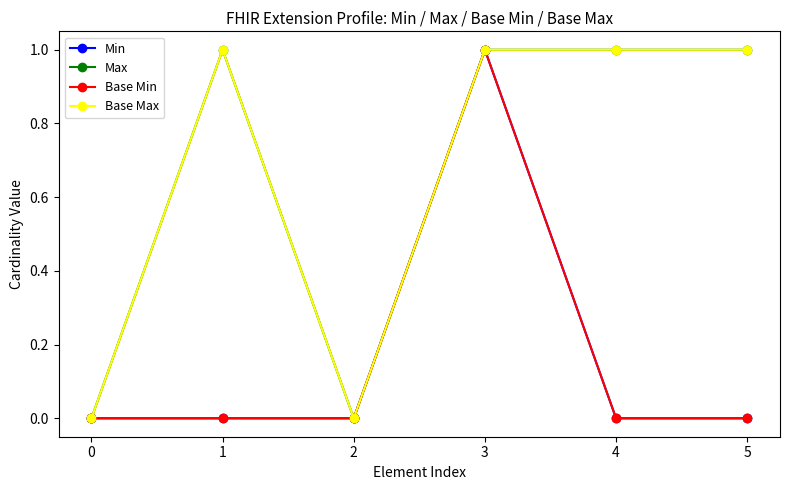

Which series changed the most between 0 and 1?

Max